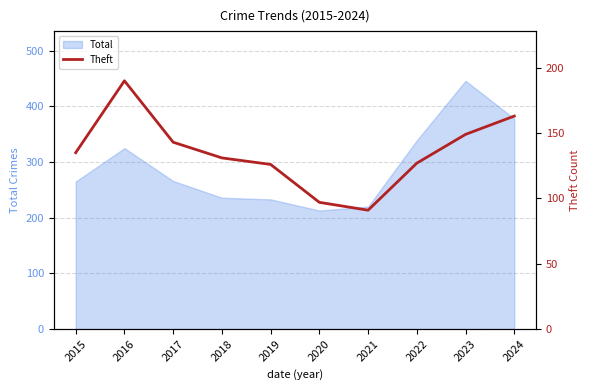

Where is the first local minimum?

2021